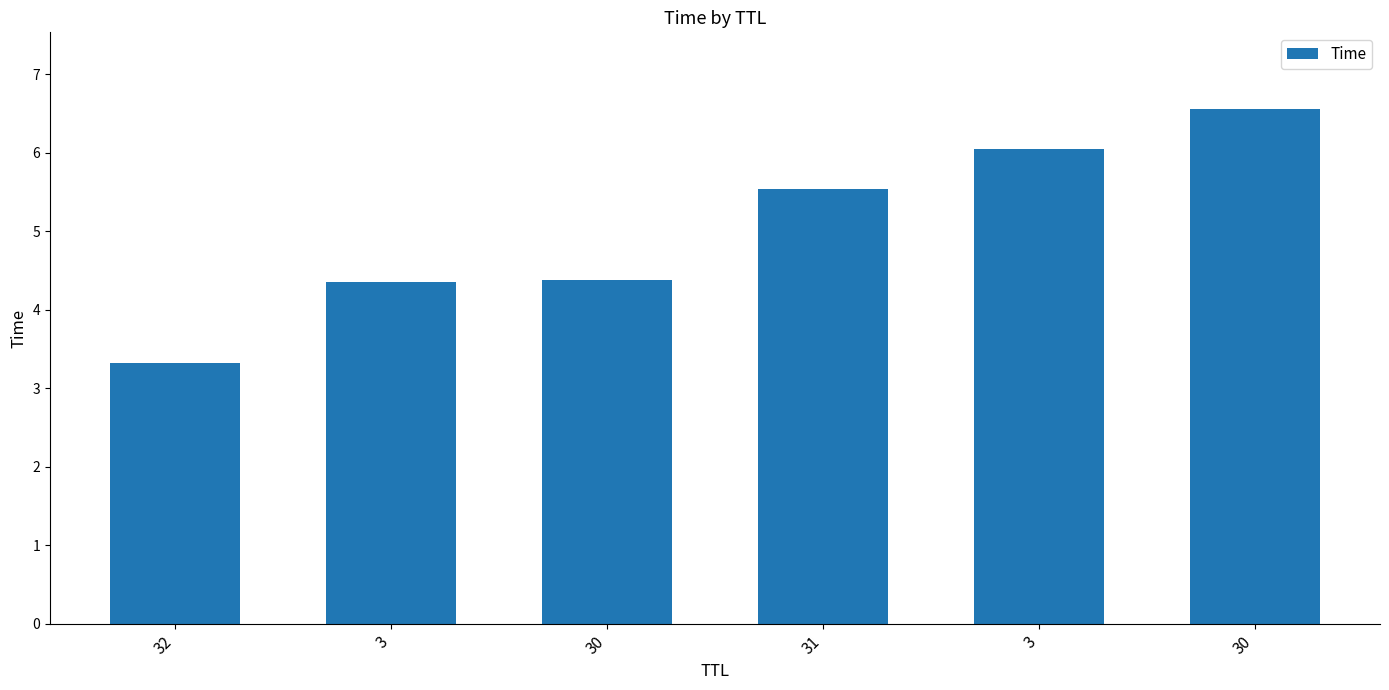

What value does the data have at 30?

6.6